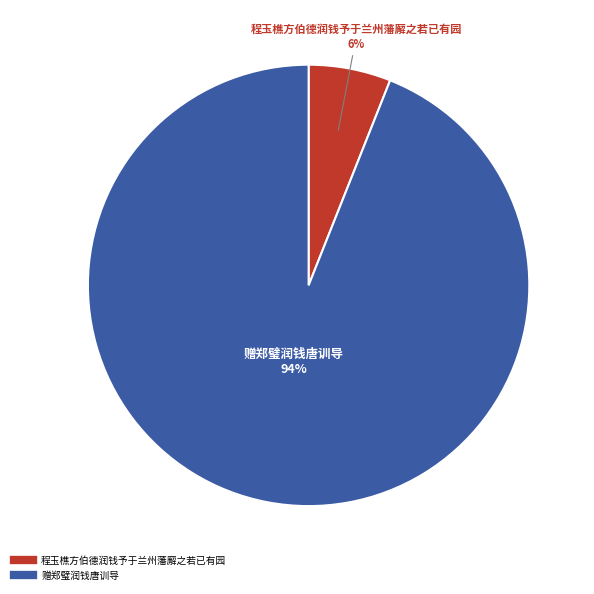

Between 程玉樵方伯德润钱予于兰州藩廨之若已有园 and 赠郑璧润钱唐训导, which is larger?

赠郑璧润钱唐训导